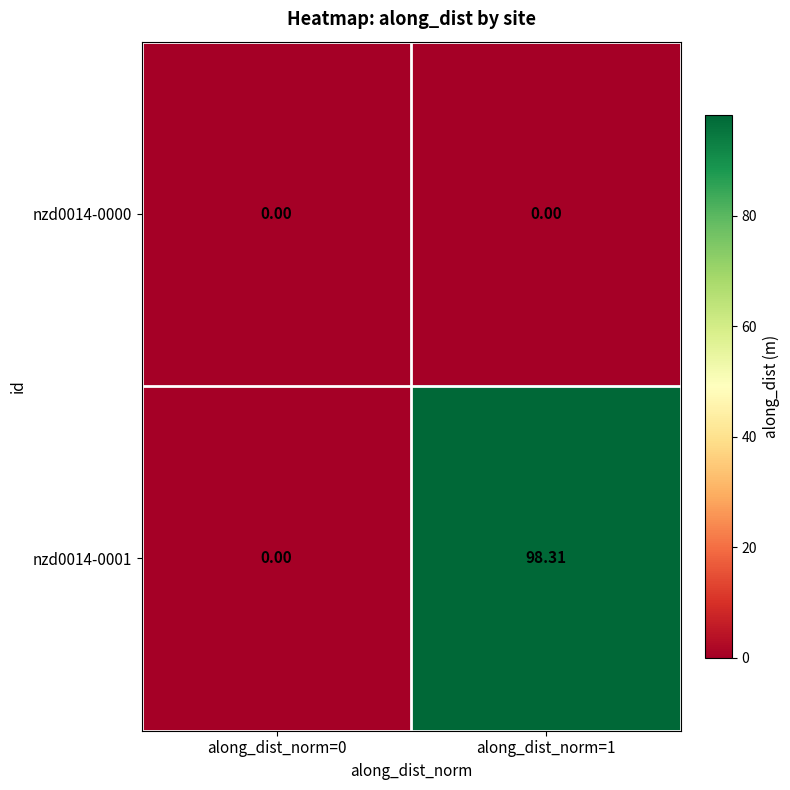

Reading left to right, what are all the values shown in this chart?

nzd0014-0000: along_dist_norm=0=0.0	along_dist_norm=1=0.0
nzd0014-0001: along_dist_norm=0=0.0	along_dist_norm=1=98.3